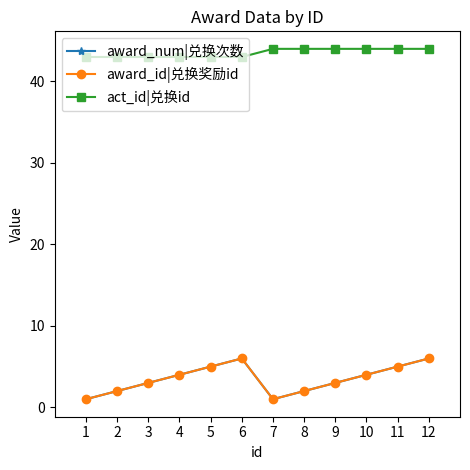

Does the chart have visible grid lines?

No